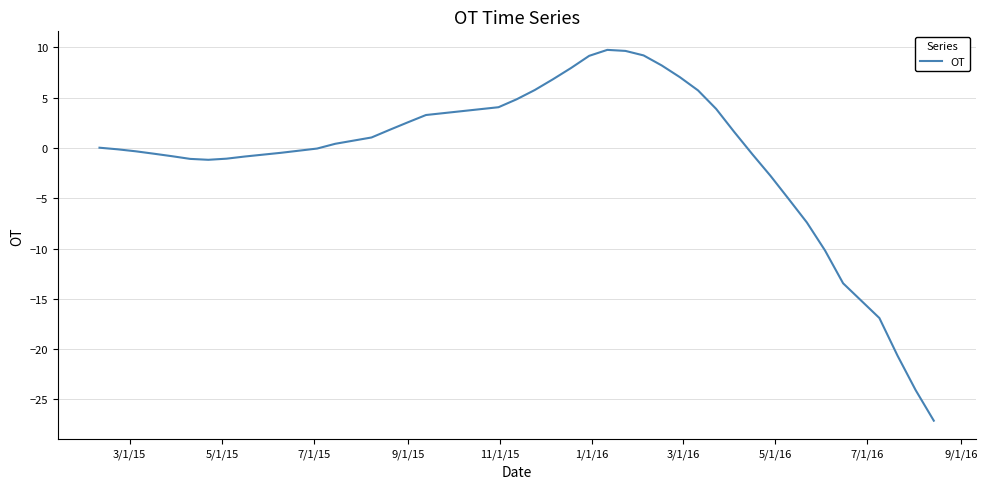

What is the maximum value shown in the chart?

9.8